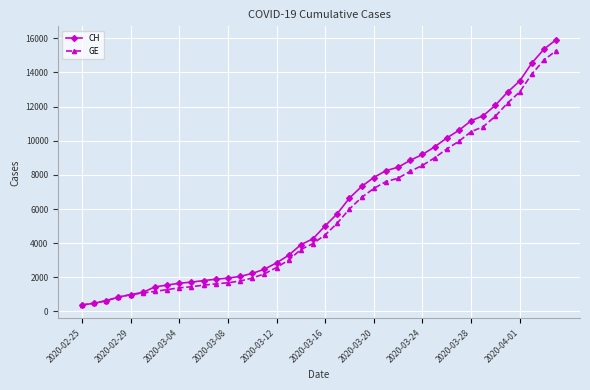

What is the lowest value of the GE series?

375